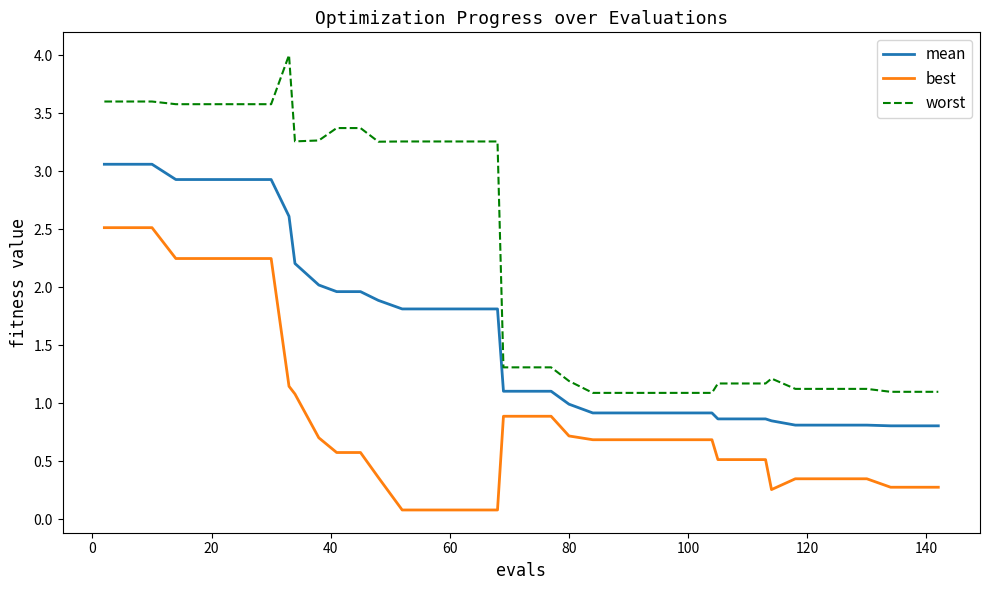

What is the highest value of the mean series?

3.1